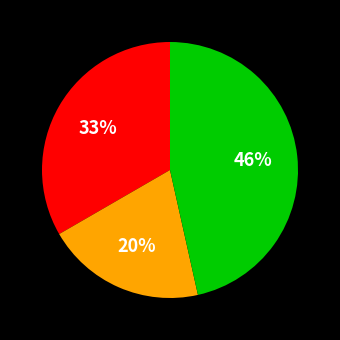

Is there any slice that represents more than half of the pie?

No